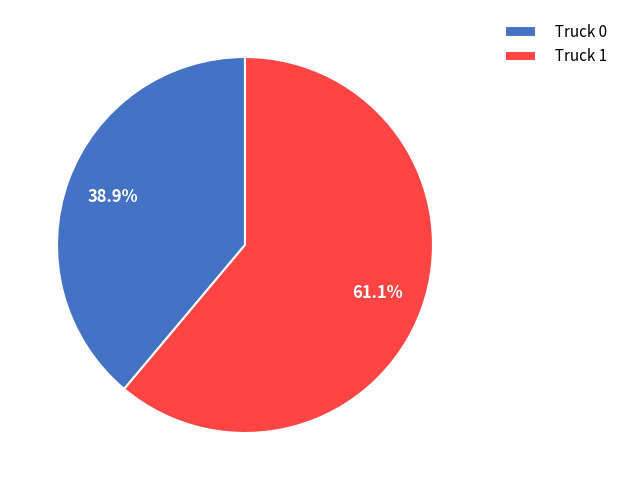

True or false: Truck 1 accounts for 48% of the total.

False